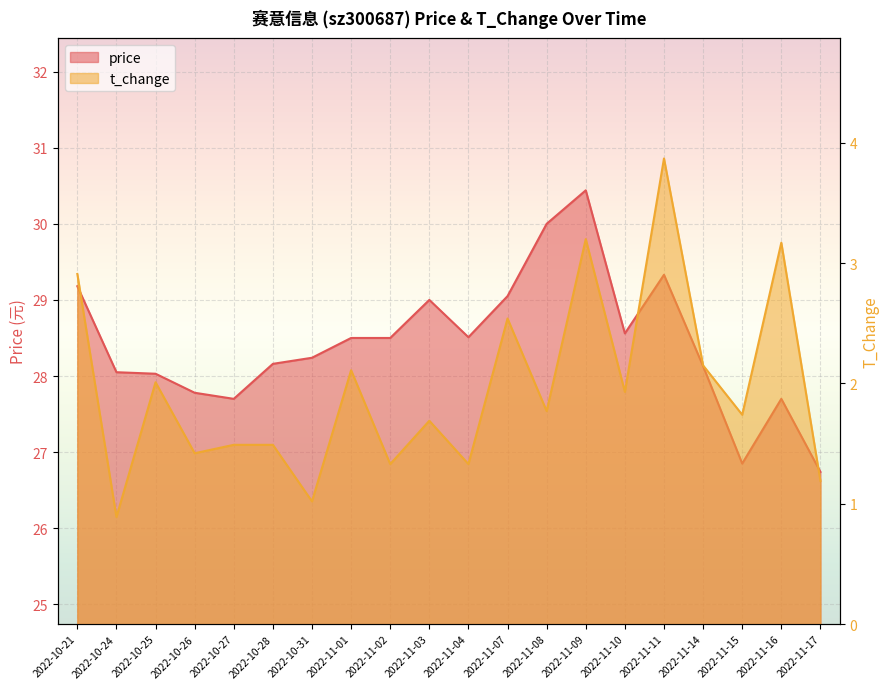

Between 2022-10-21 and 2022-10-25, which is larger?

2022-10-21